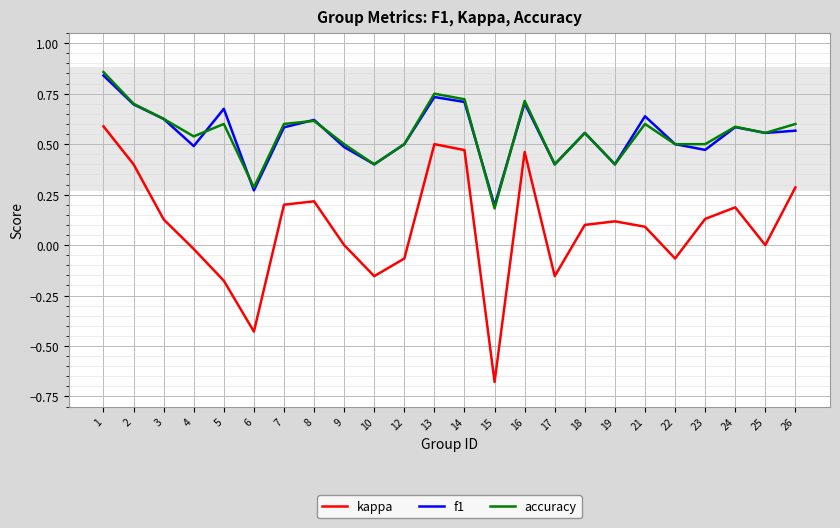

Is this an area chart (filled region under the line)?

No